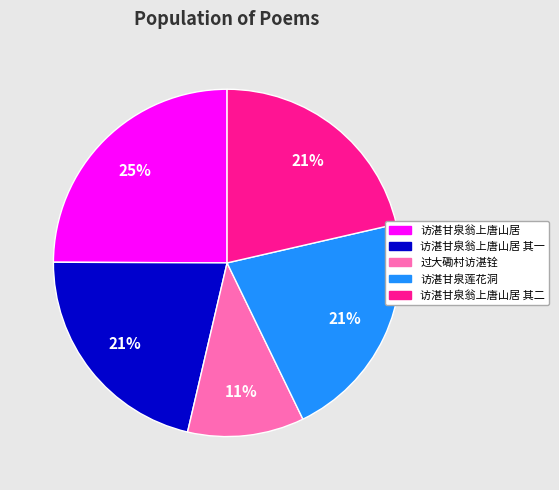

How many segments does this pie chart have?

5